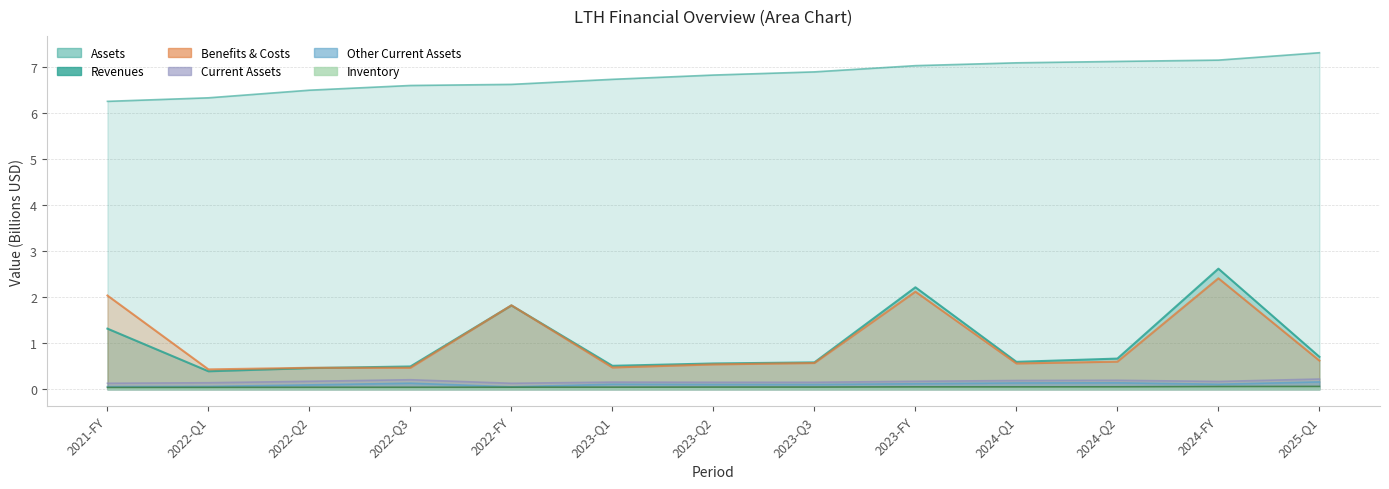

What are all the series names shown in the legend?

revenues, benefits_costs_expenses, assets, current_assets, inventory, other_current_assets